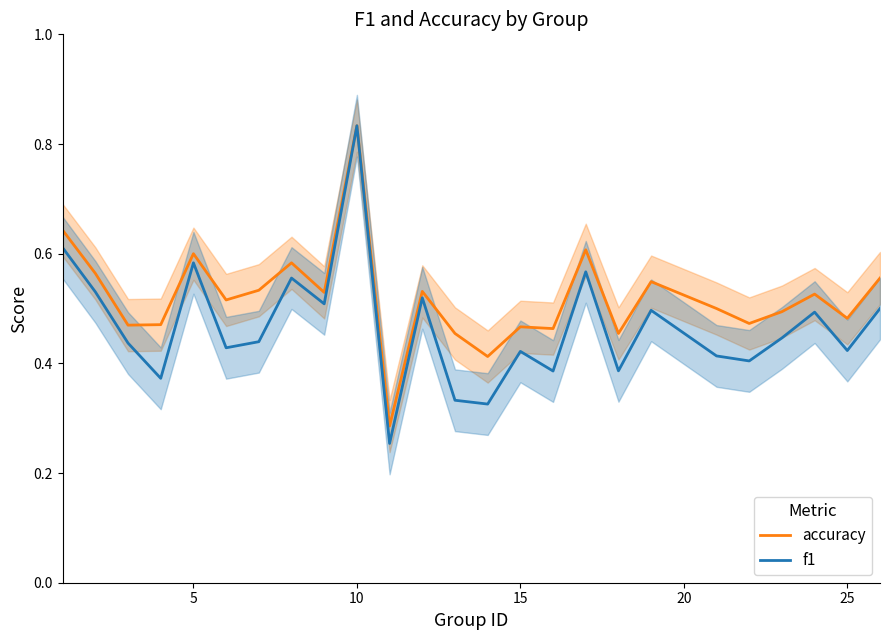

The f1 series shows 0.7 at 25. True or false?

False